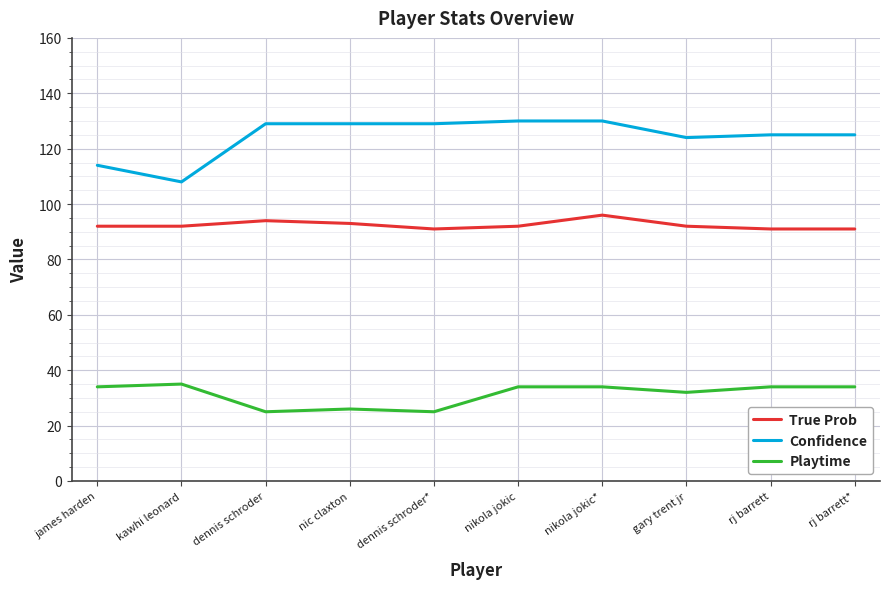

How many categories are shown in the chart?

10